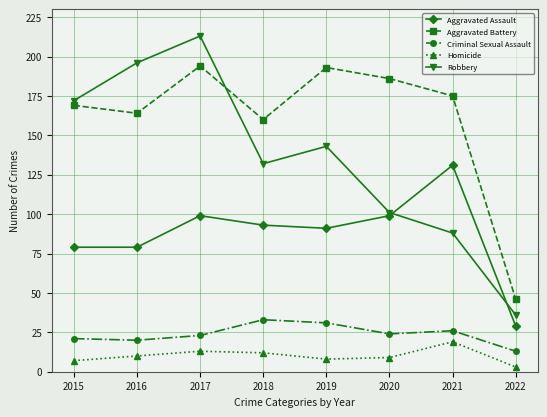

Read the Aggravated Battery value at 2021.

175